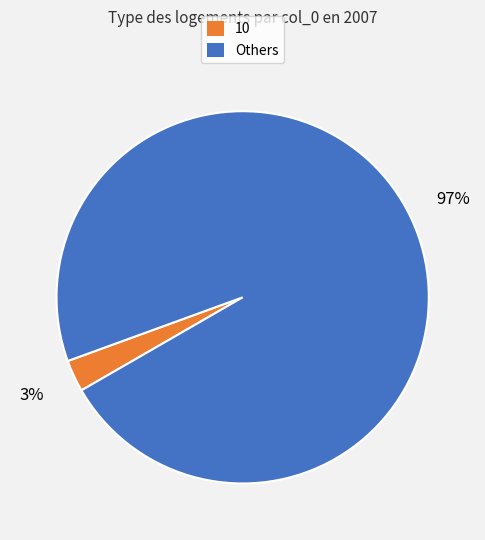

What percentage is the 10 slice, to the nearest percent?

3%